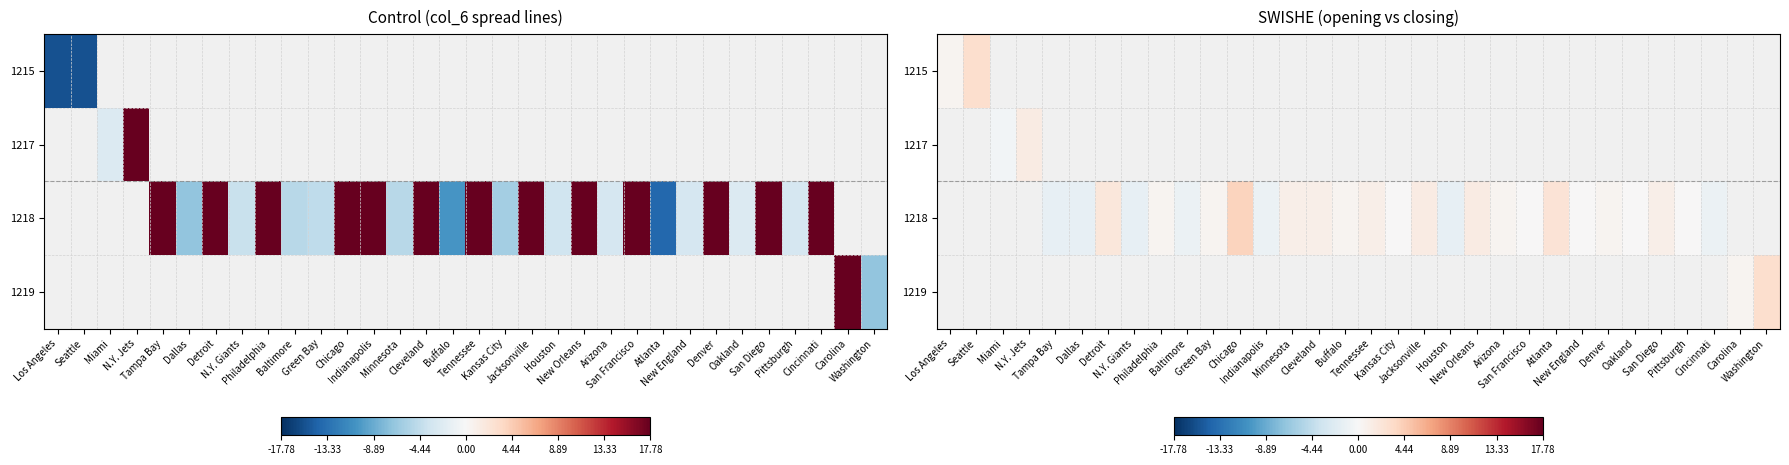

The 1218 series shows 1.0 at San Diego. True or false?

True